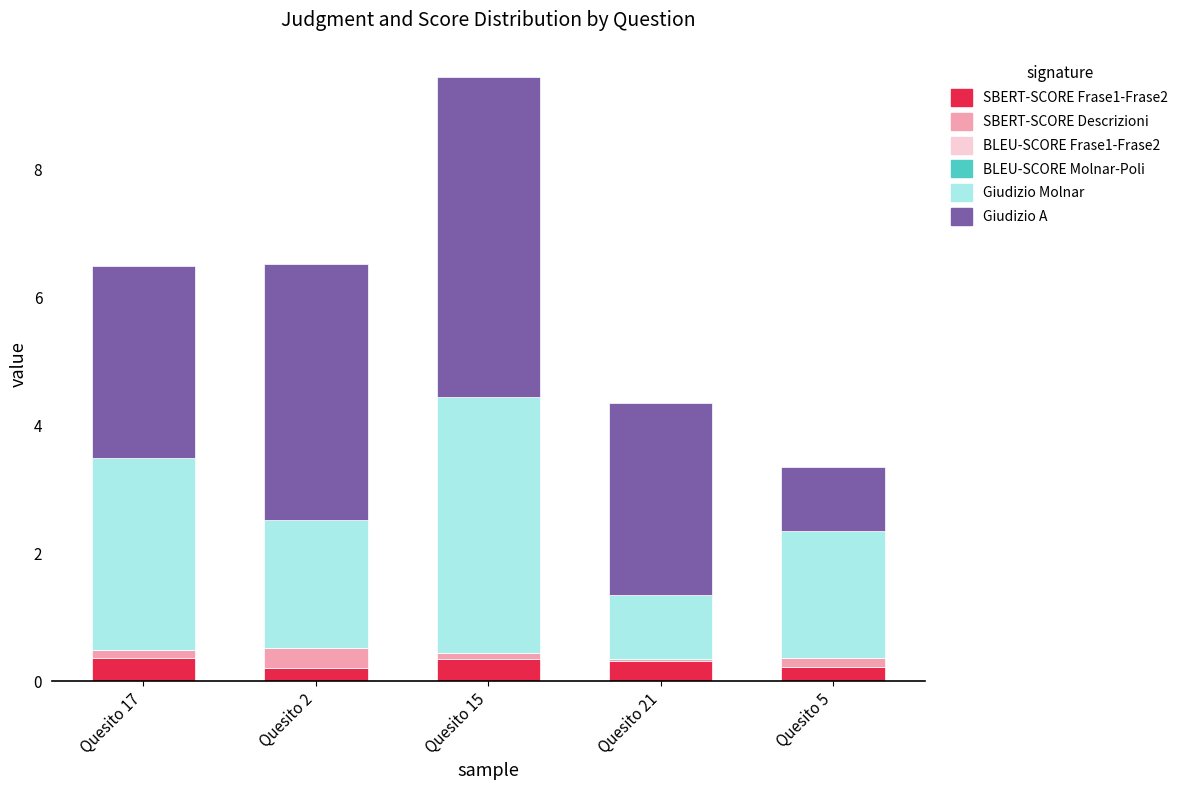

True or false: SBERT-SCORE Frase1-Frase2 has a value of 0.4 at Quesito 17.

True